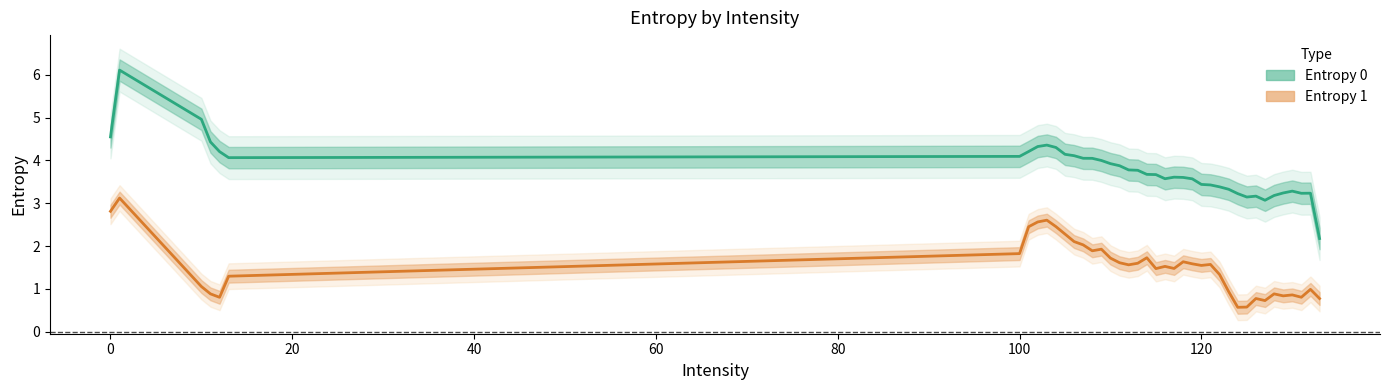

How many data points in Entropy 0 are less than 3?

1